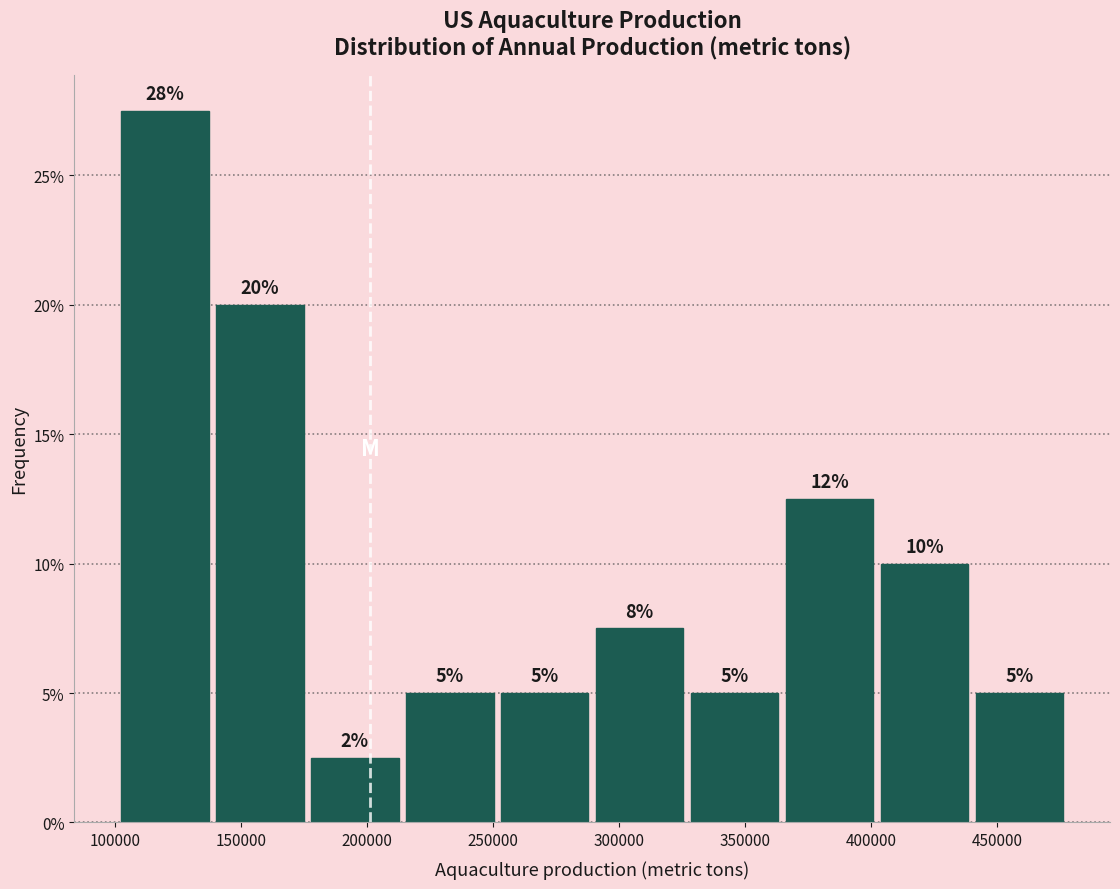

Over which range of the x-axis is the bar tallest?

105000 to 140000